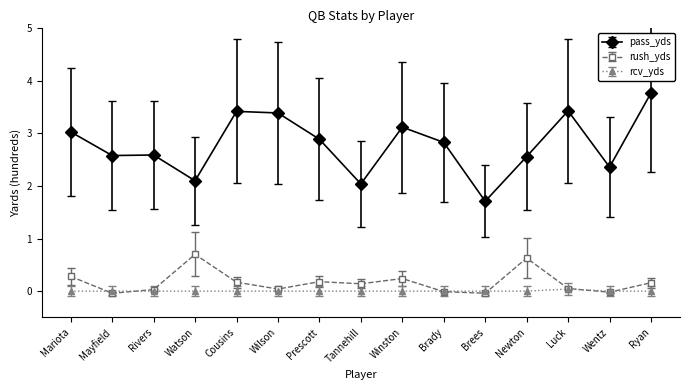

Where is the first local minimum for rush_yds?

Mayfield